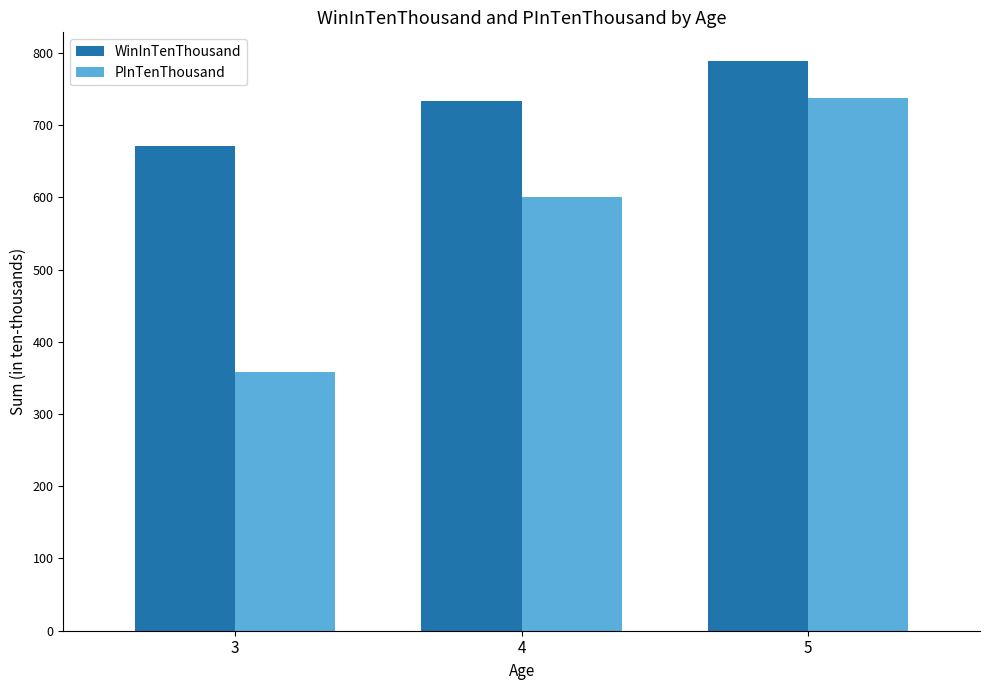

Reading right to left, transcribe all the data shown in this chart.

WinInTenThousand: 789	734	671
PInTenThousand: 737	600	358